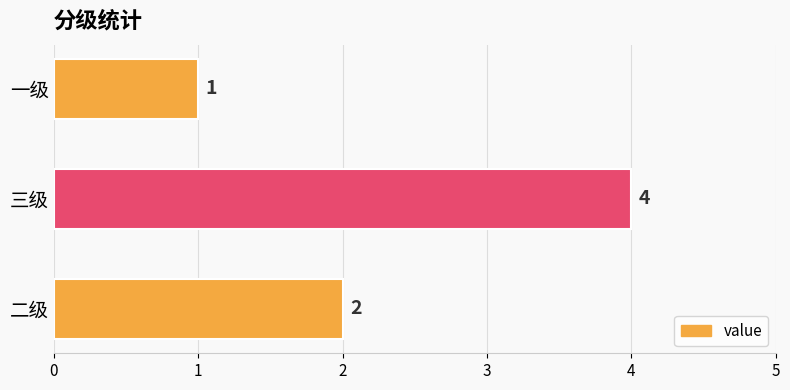

Count the number of categories in the chart.

3